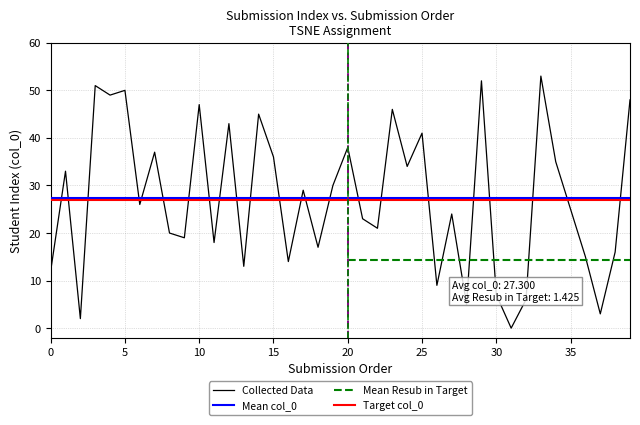

How many points are higher than both their immediate neighbors (excluding endpoints)?

14